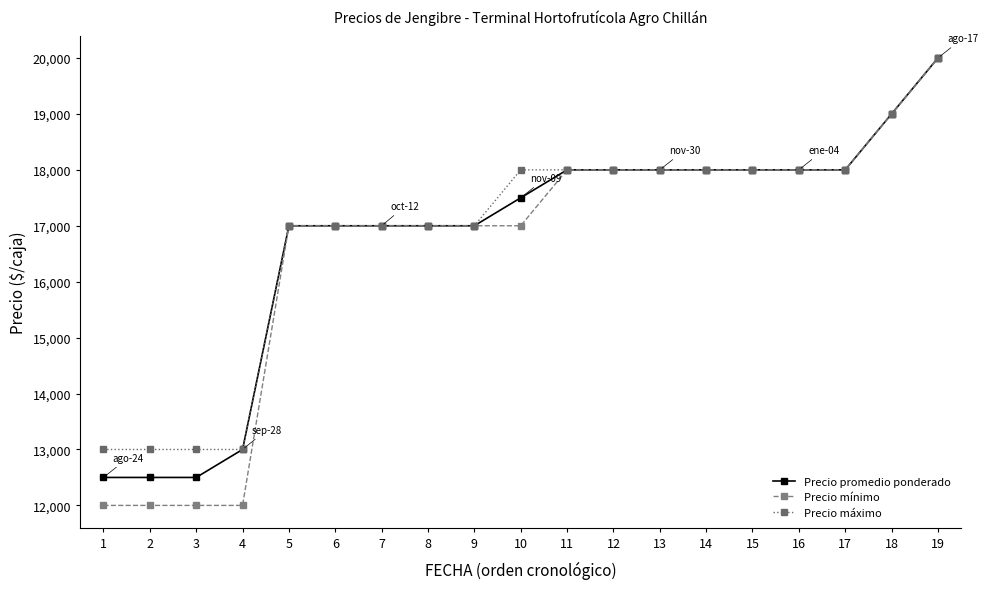

True or false: Precio máximo has a value of 9172 at 13.

False